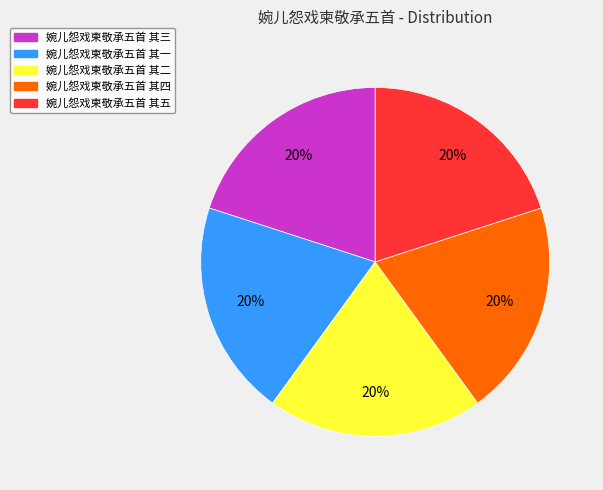

Is 婉儿怨戏柬敬承五首 其五 the majority of the pie?

No